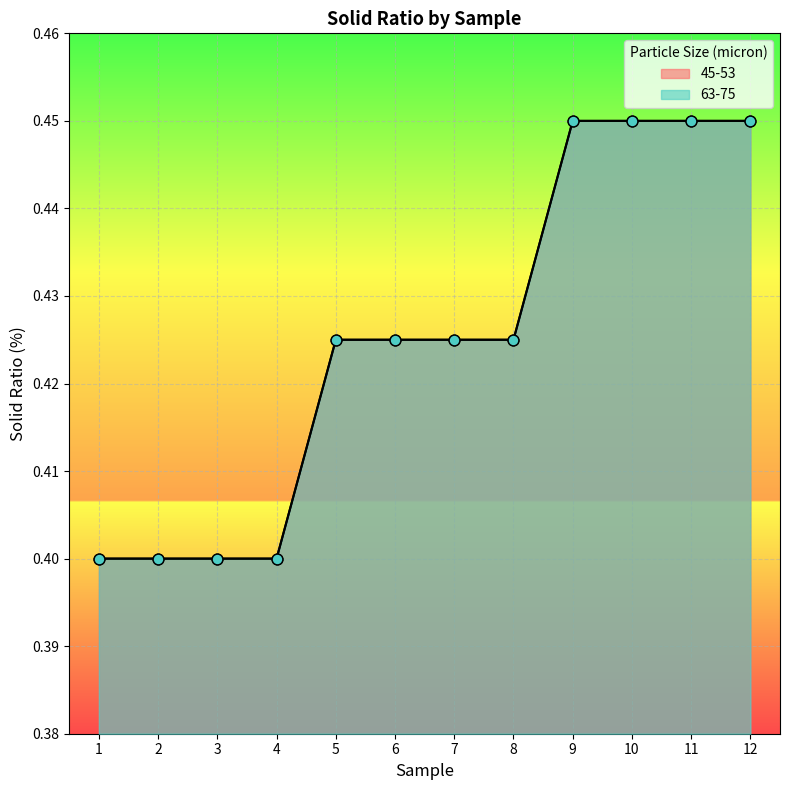

Is the value of 63-75 at 1 greater than the value of 45-53 at 12?

No